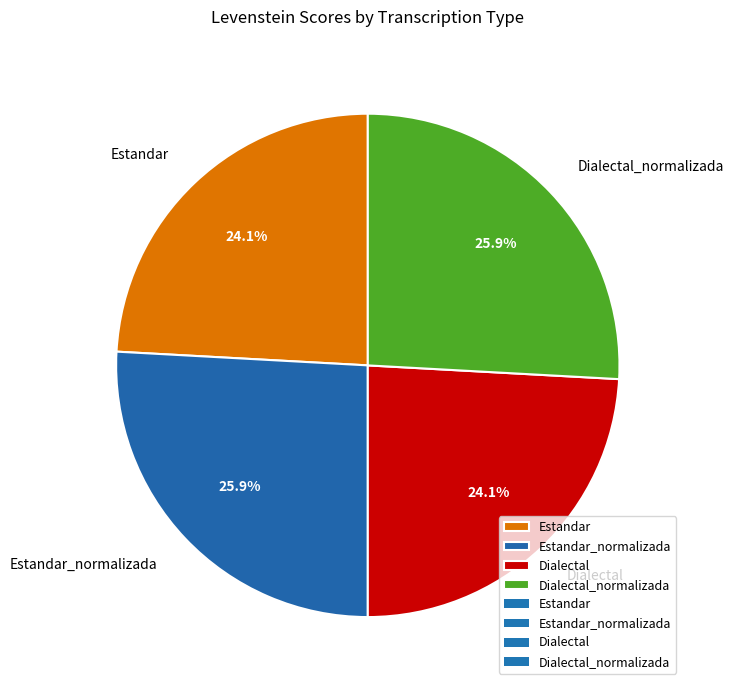

To the nearest percent, what portion does Dialectal represent?

24%